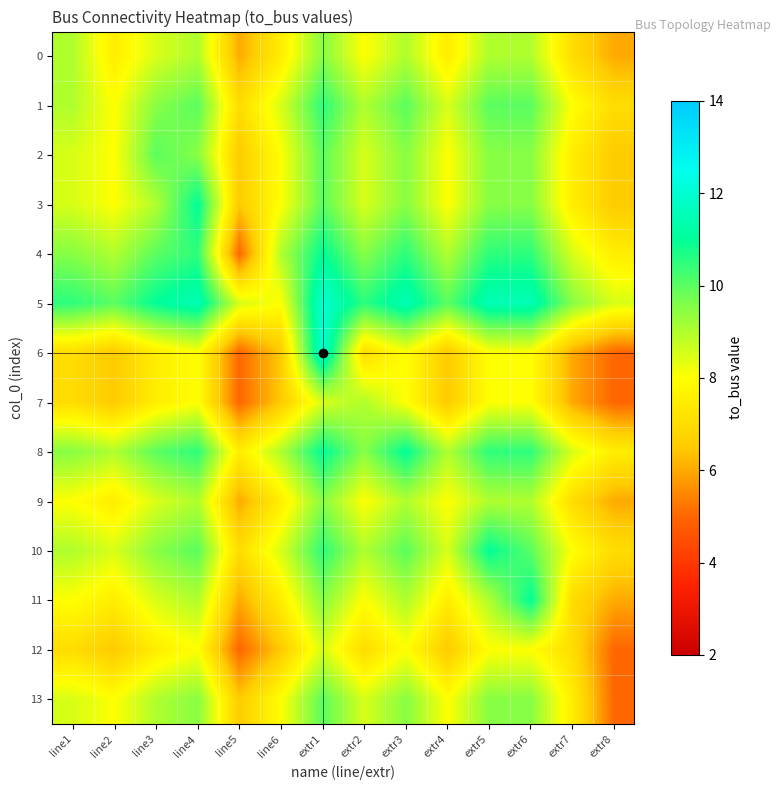

Rank the series at line5 from lowest to highest value.

4, 6, 7, 12, 0, 9, 11, 2, 3, 13, 1, 10, 8, 5